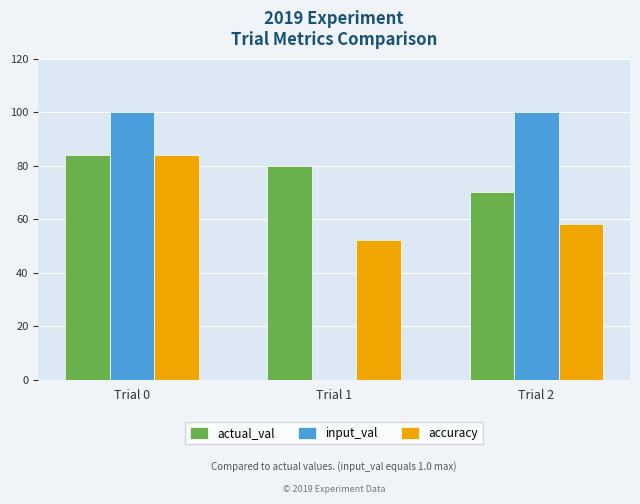

Reading left to right, list all the values displayed in this chart.

actual_val: Trial 0=84	Trial 1=80	Trial 2=70
input_val: Trial 0=100	Trial 1=0	Trial 2=100
accuracy: Trial 0=84	Trial 1=52	Trial 2=58